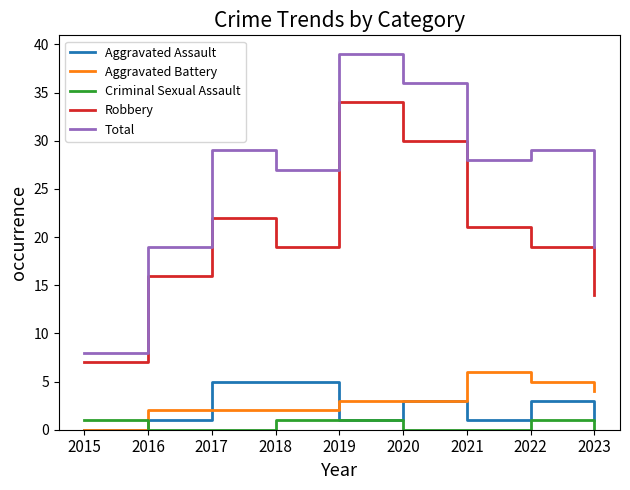

Is the value of Total at 2020 greater than the value of Aggravated Assault at 2023?

Yes